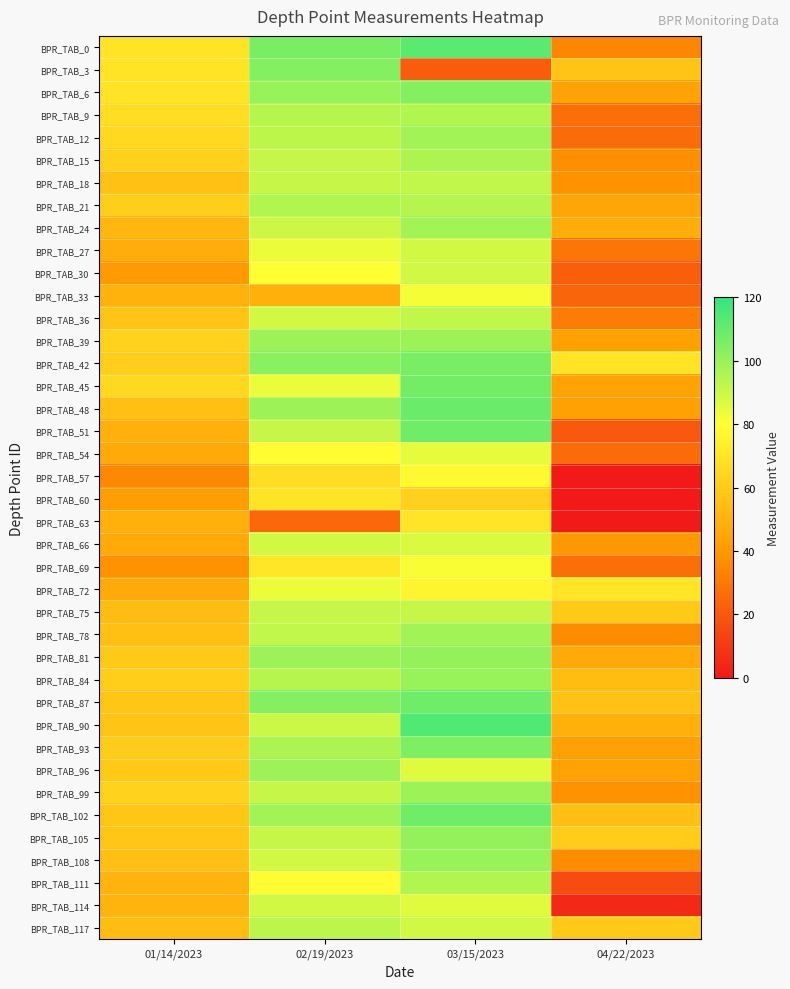

At which category does the chart reach its minimum across all series?

04/22/2023